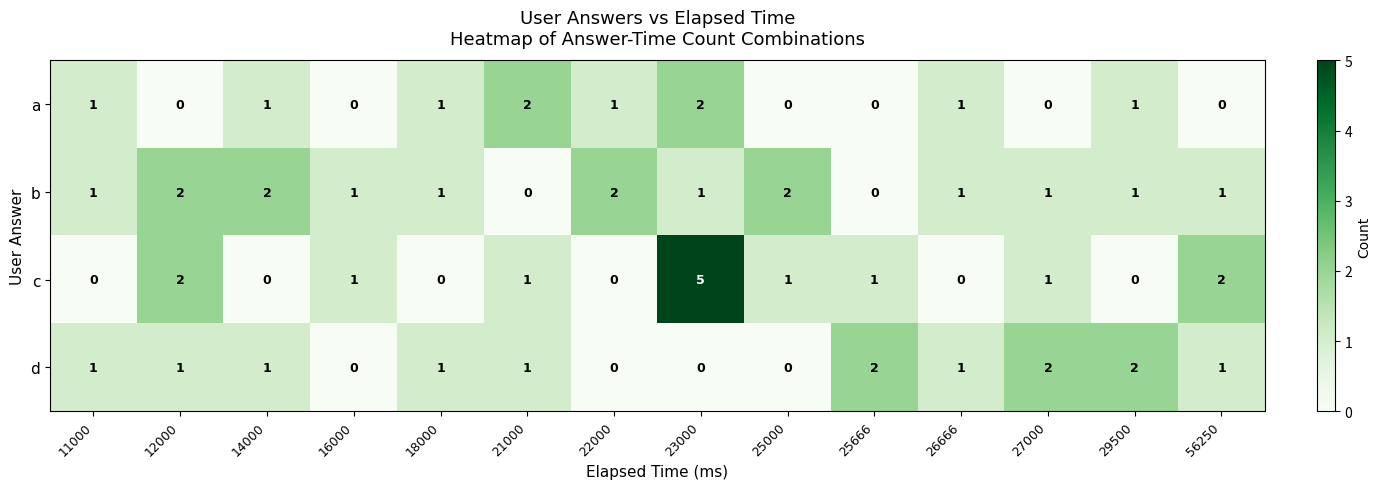

True or false: d has a value of 1 at 56250.

True